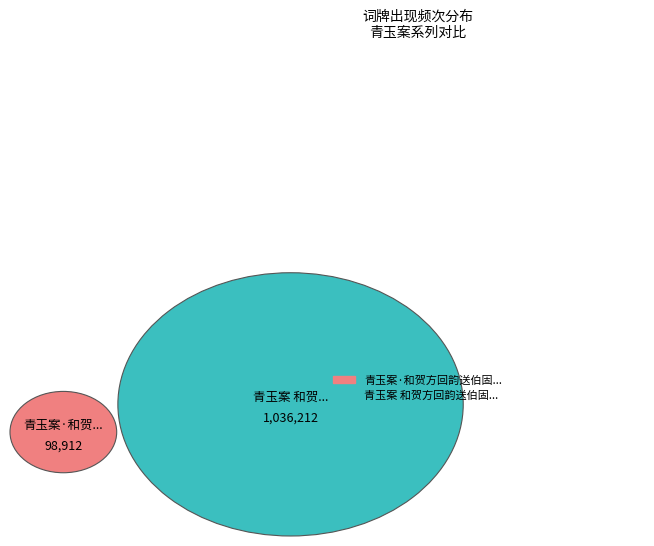

How many slices are in this pie chart?

2